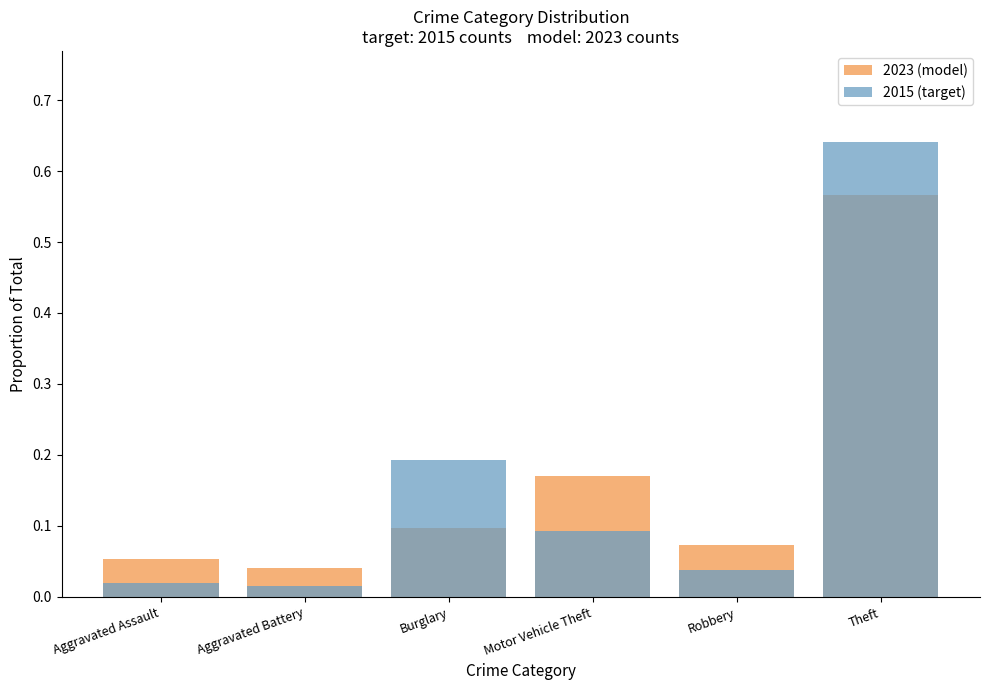

Reading left to right, transcribe all the data shown in this chart.

2023 (model): Aggravated Assault=0.1	Aggravated Battery=0.0	Burglary=0.1	Motor Vehicle Theft=0.2	Robbery=0.1	Theft=0.6
2015 (target): Aggravated Assault=0.0	Aggravated Battery=0.0	Burglary=0.2	Motor Vehicle Theft=0.1	Robbery=0.0	Theft=0.6